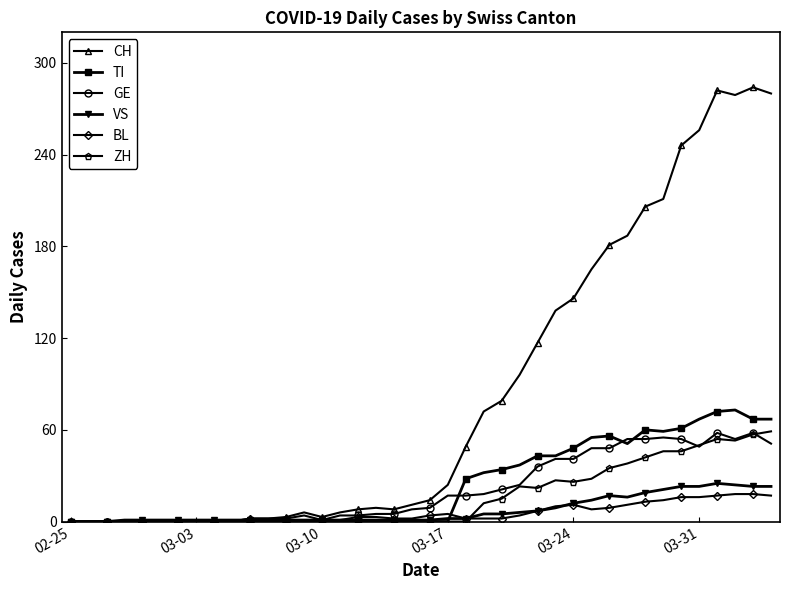

Which series has the largest total across all categories?

CH